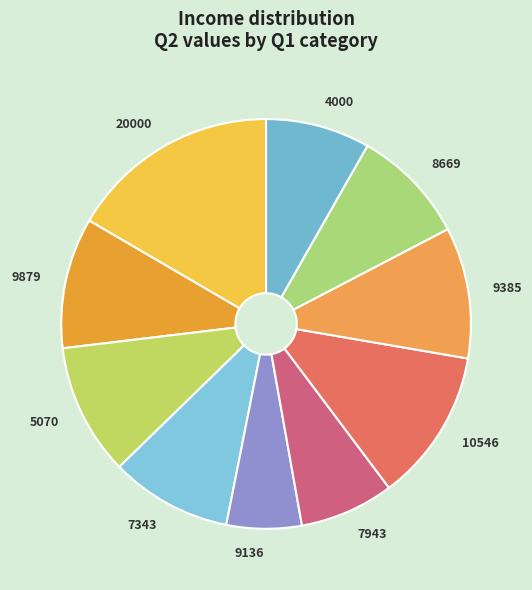

Does any single category account for the majority?

No